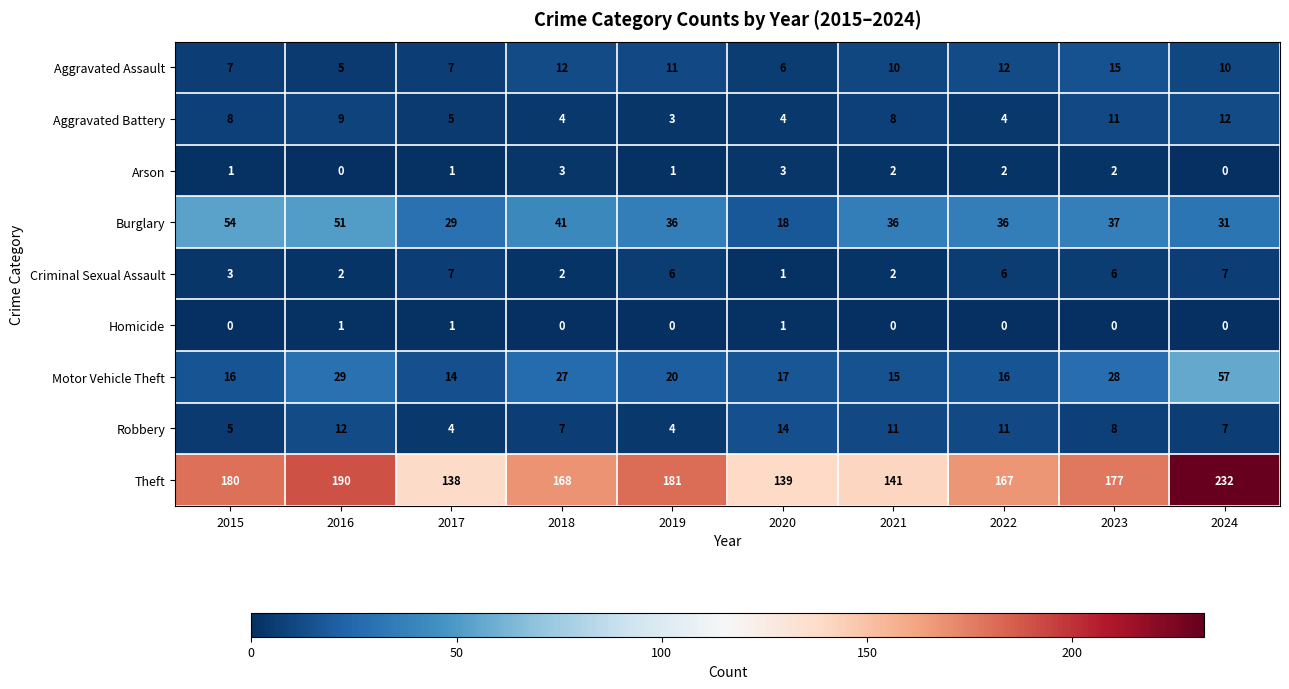

The value of Criminal Sexual Assault at 2023 is 9. True or false?

False